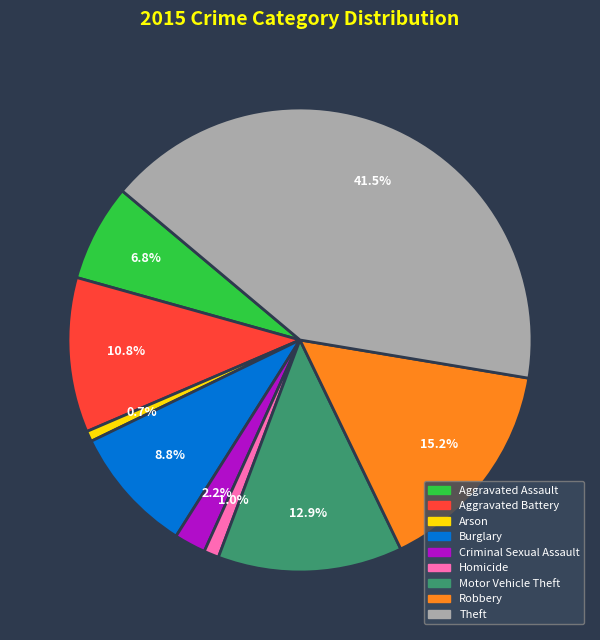

Does Criminal Sexual Assault represent more than half of the total?

No